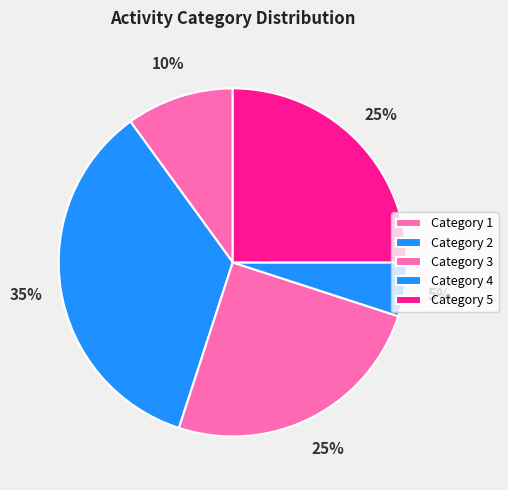

How many segments does this pie chart have?

5